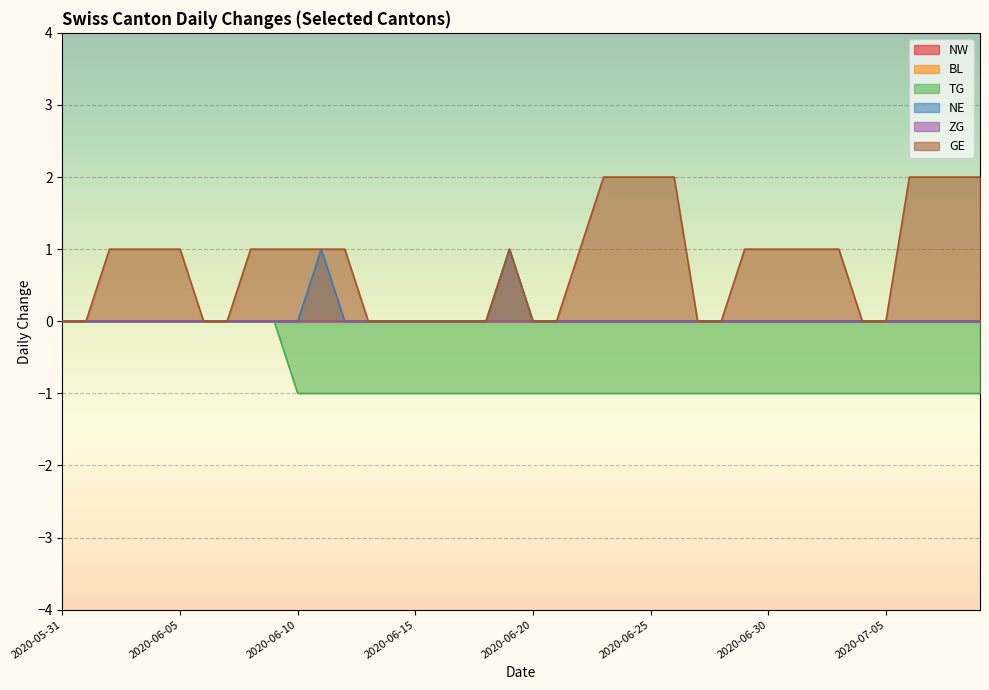

What is the maximum value shown in the chart?

2